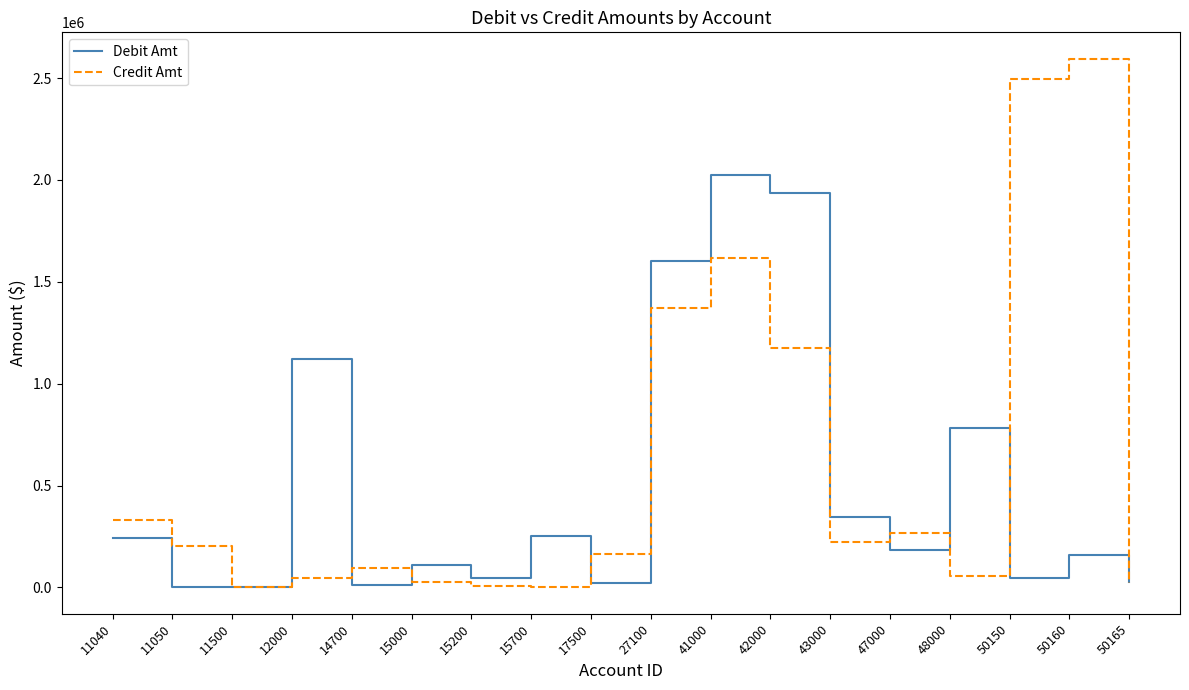

What is the difference between the Debit Amt values at 48000 and 11040?

539567.7